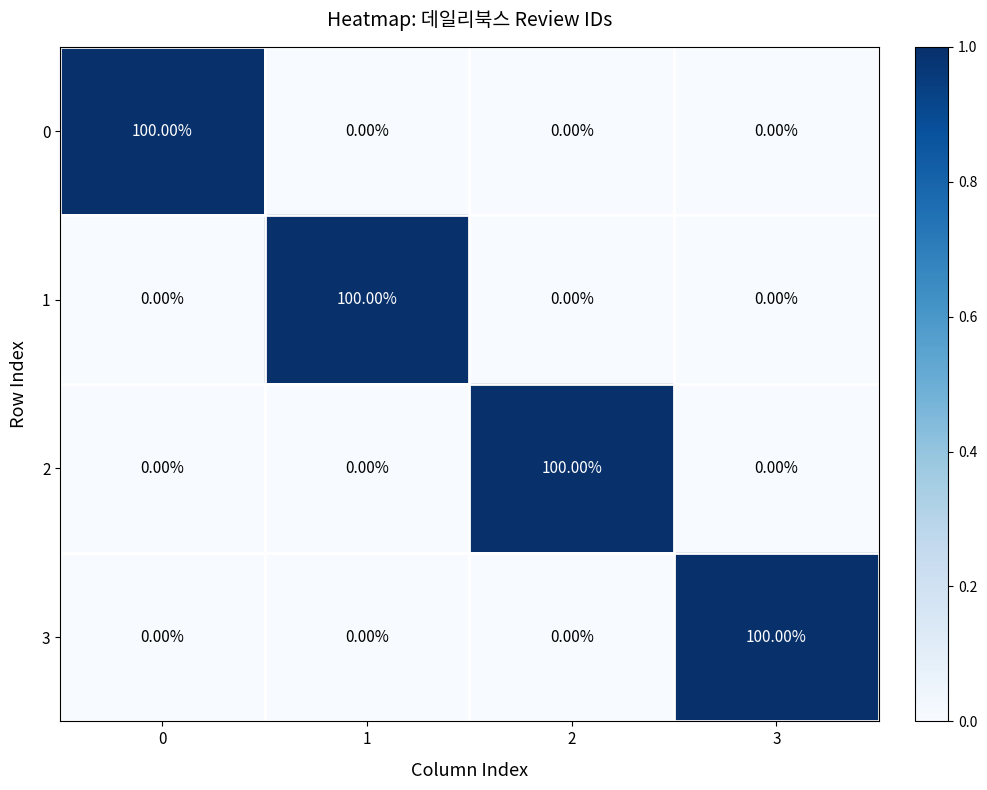

What is the spread (max minus min) of values at 0?

100